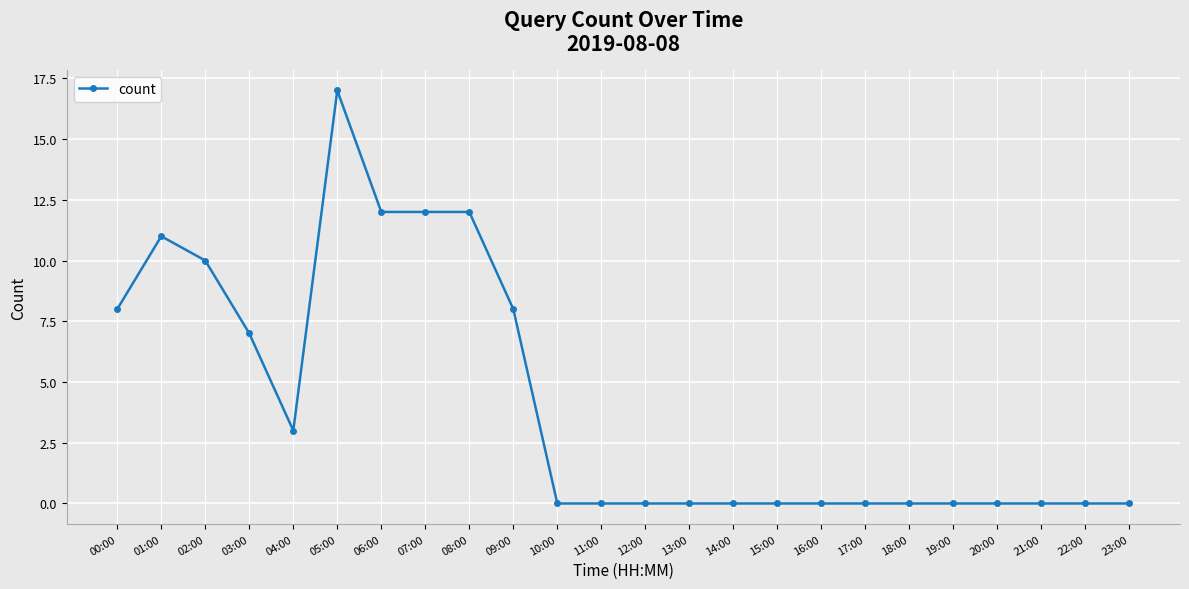

Which category has the highest value across all series?

05:00